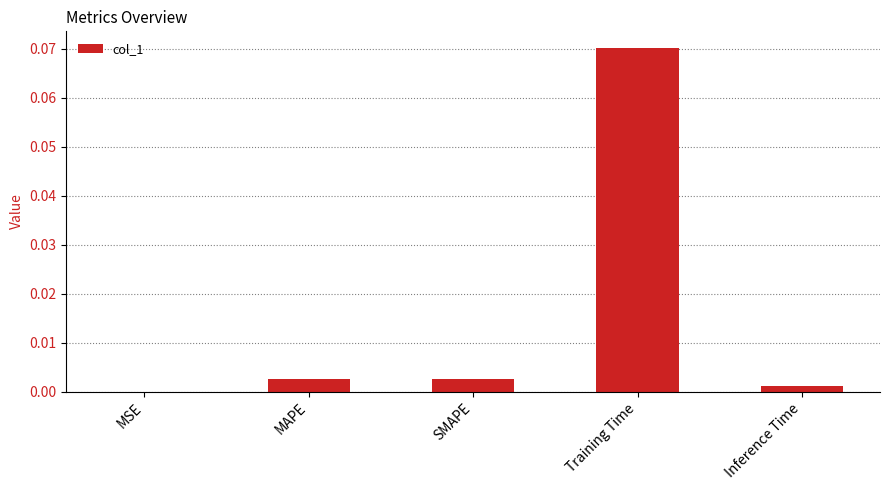

Is it true that the value at MSE is 0.0?

True